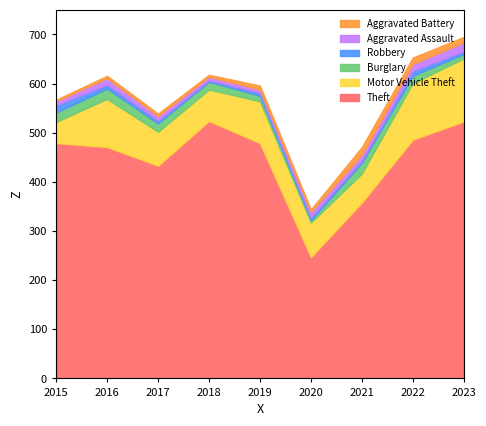

Count the number of data series in this chart.

6